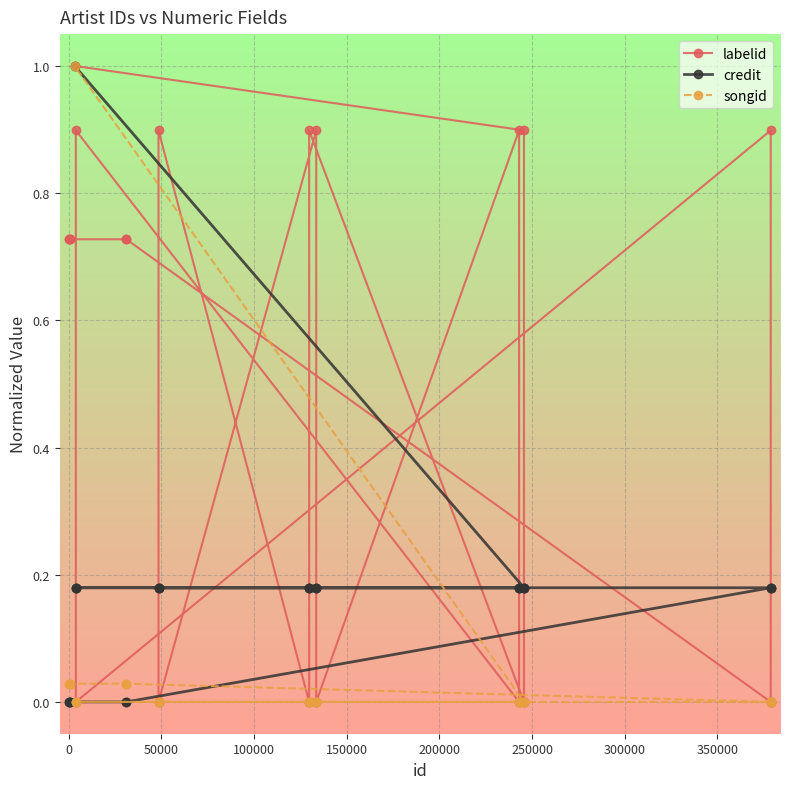

True or false: songid has more than 0 points higher than both neighbors.

False